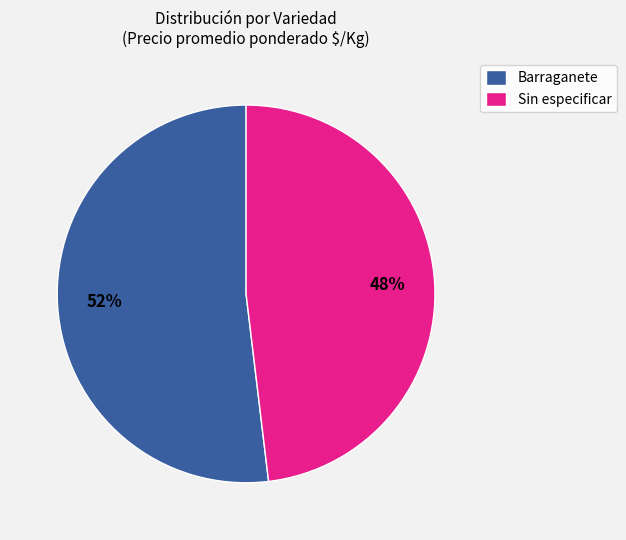

Which slice is the largest?

Barraganete